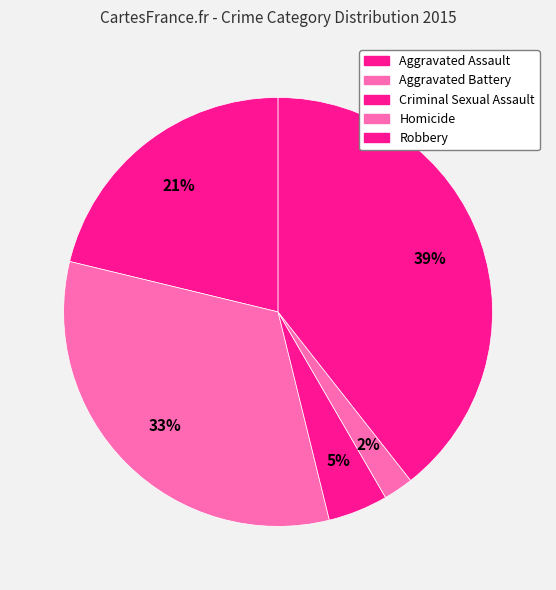

How many slices are in this pie chart?

5